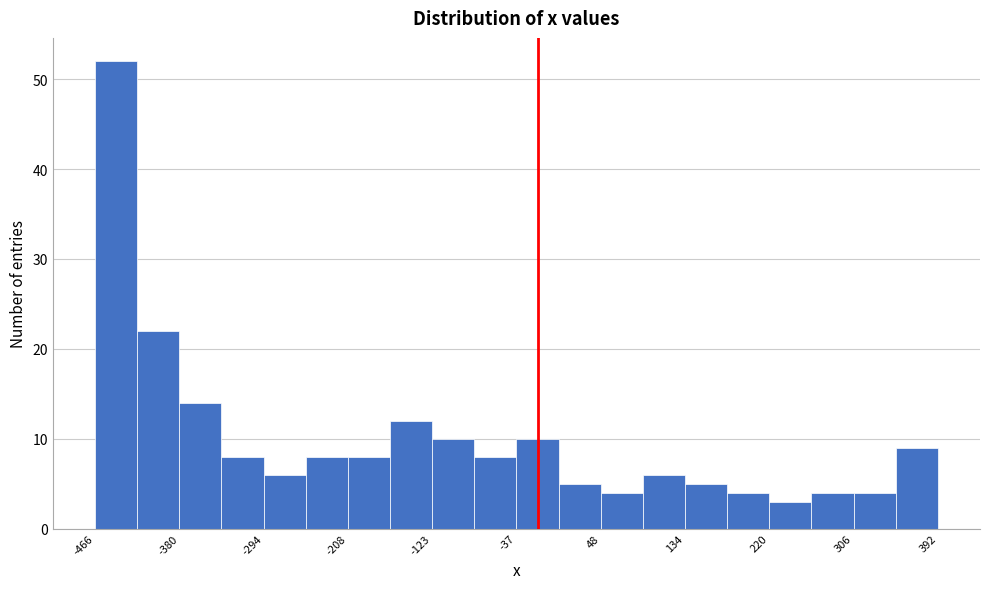

Reading left to right, list every bar in this chart as the range it spans on the x-axis followed by its height. Neither the bar edges nor the heights are printed on the chart, so give them approximately, as read against the axes.

-470 to -420: 52
-420 to -380: 22
-380 to -340: 14
-340 to -290: 8
-290 to -250: 6
-250 to -210: 8
-210 to -170: 8
-170 to -120: 12
-120 to -80: 10
-80 to -40: 8
-40 to 10: 10
10 to 50: 5
50 to 90: 4
90 to 130: 6
130 to 180: 5
180 to 220: 4
220 to 260: 3
260 to 310: 4
310 to 350: 4
350 to 390: 9